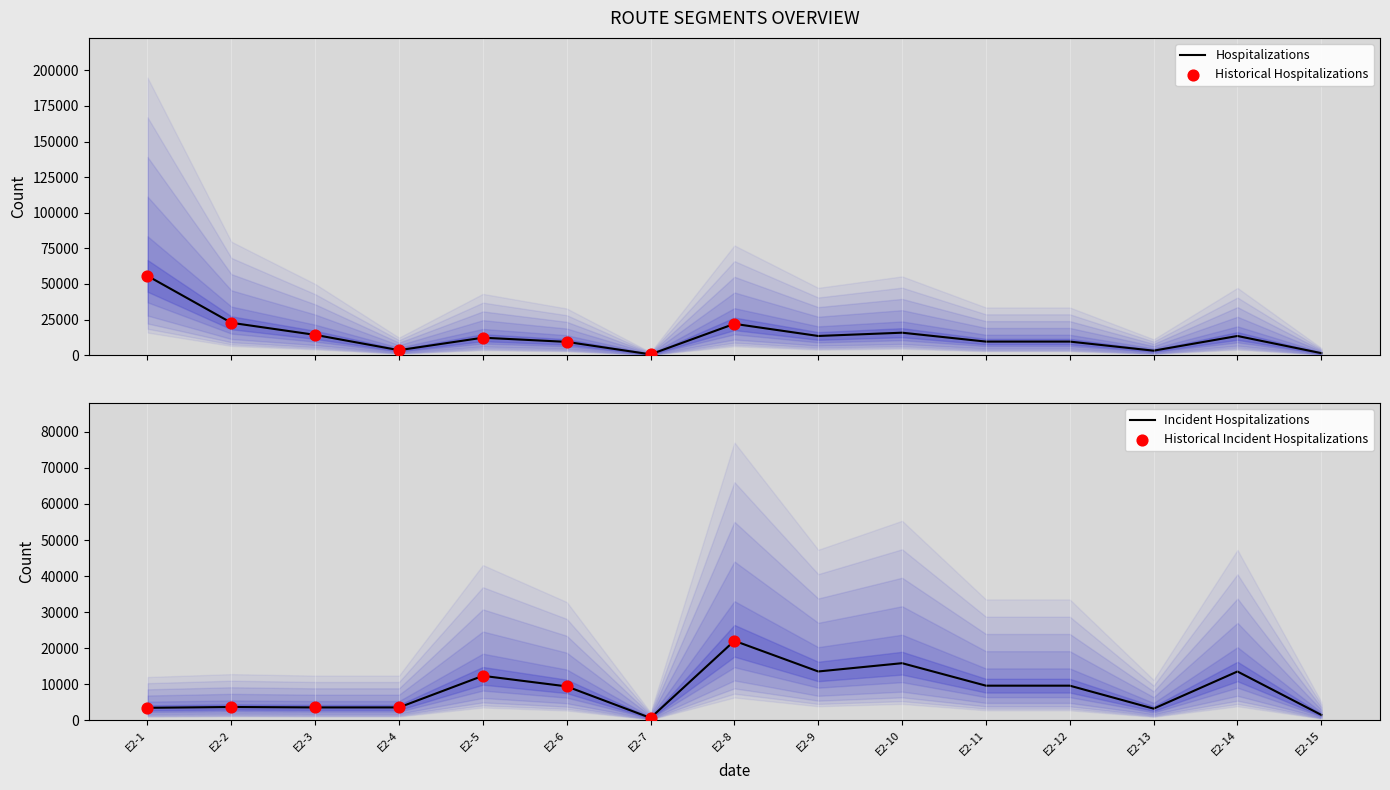

At which category is the sum across all series the highest?

E2-1